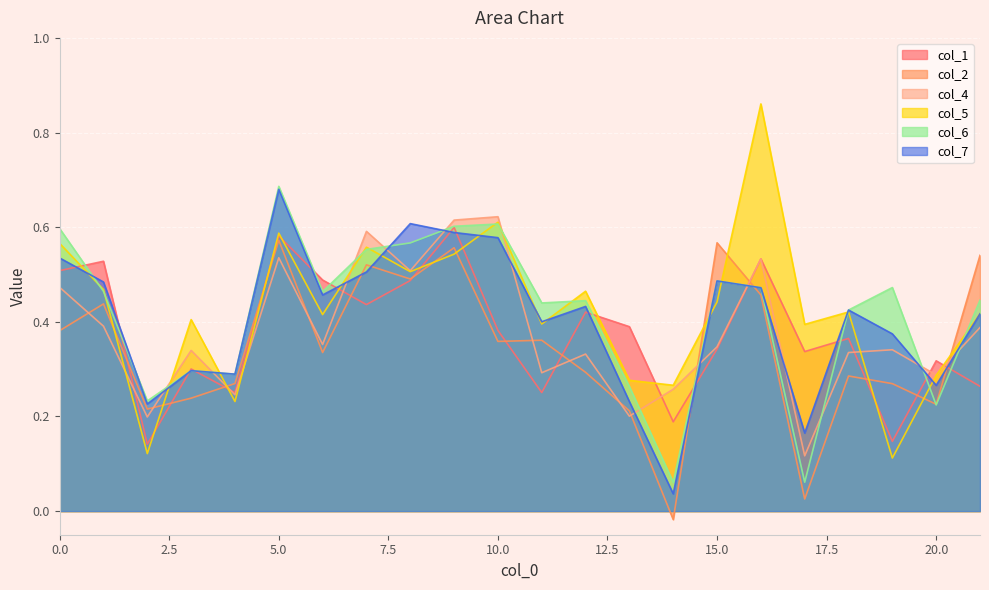

Which series has the widest spread of values?

col_5